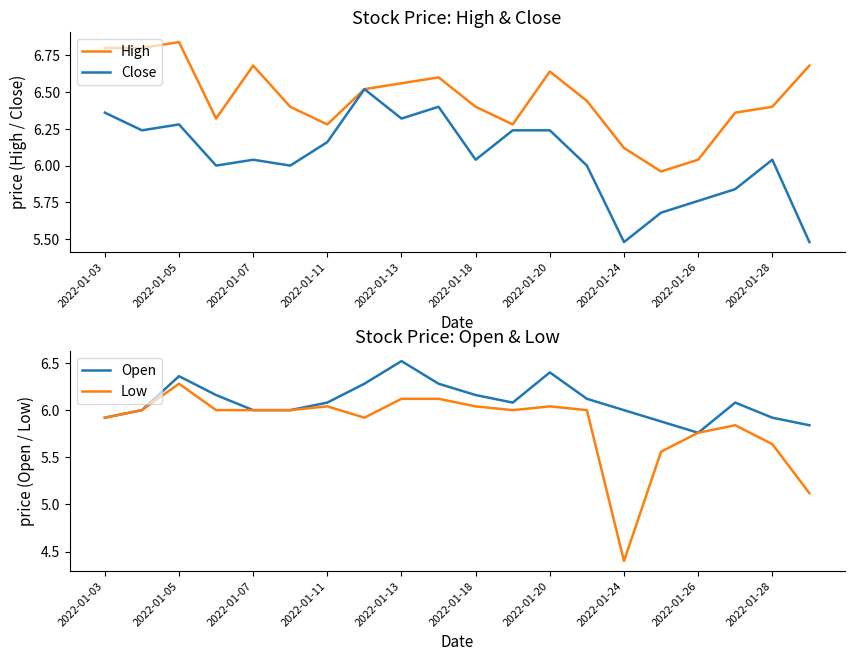

Is it true that Low equals 8.8 at 2022-01-13?

False